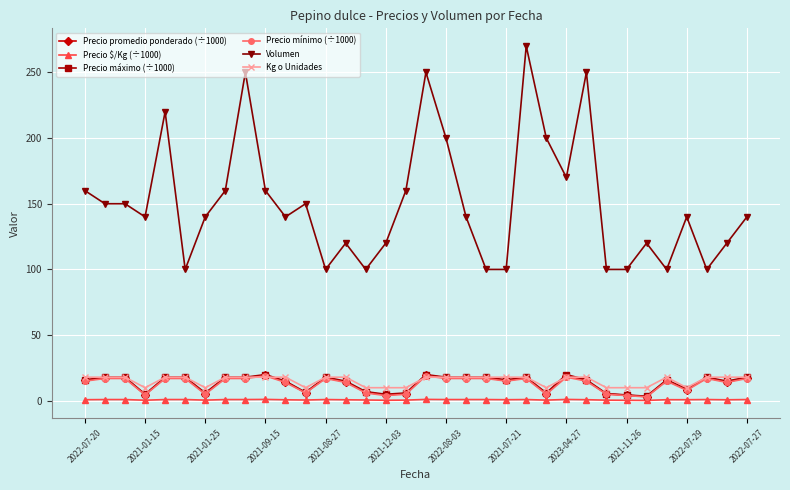

True or false: Volumen and Kg o Unidades intersect in this chart.

False